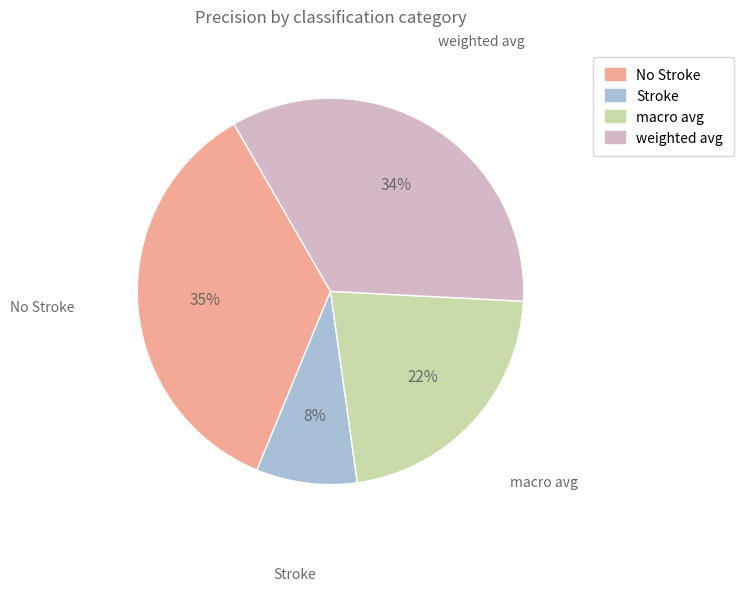

What percentage is the weighted avg slice, to the nearest percent?

34%